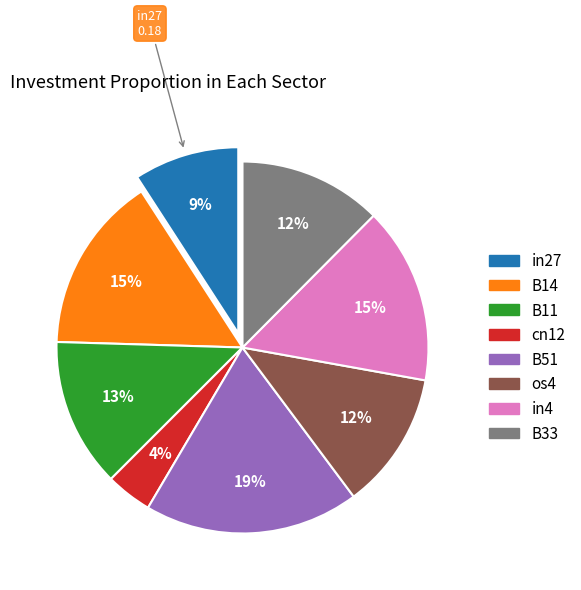

Is cn12 the majority of the pie?

No